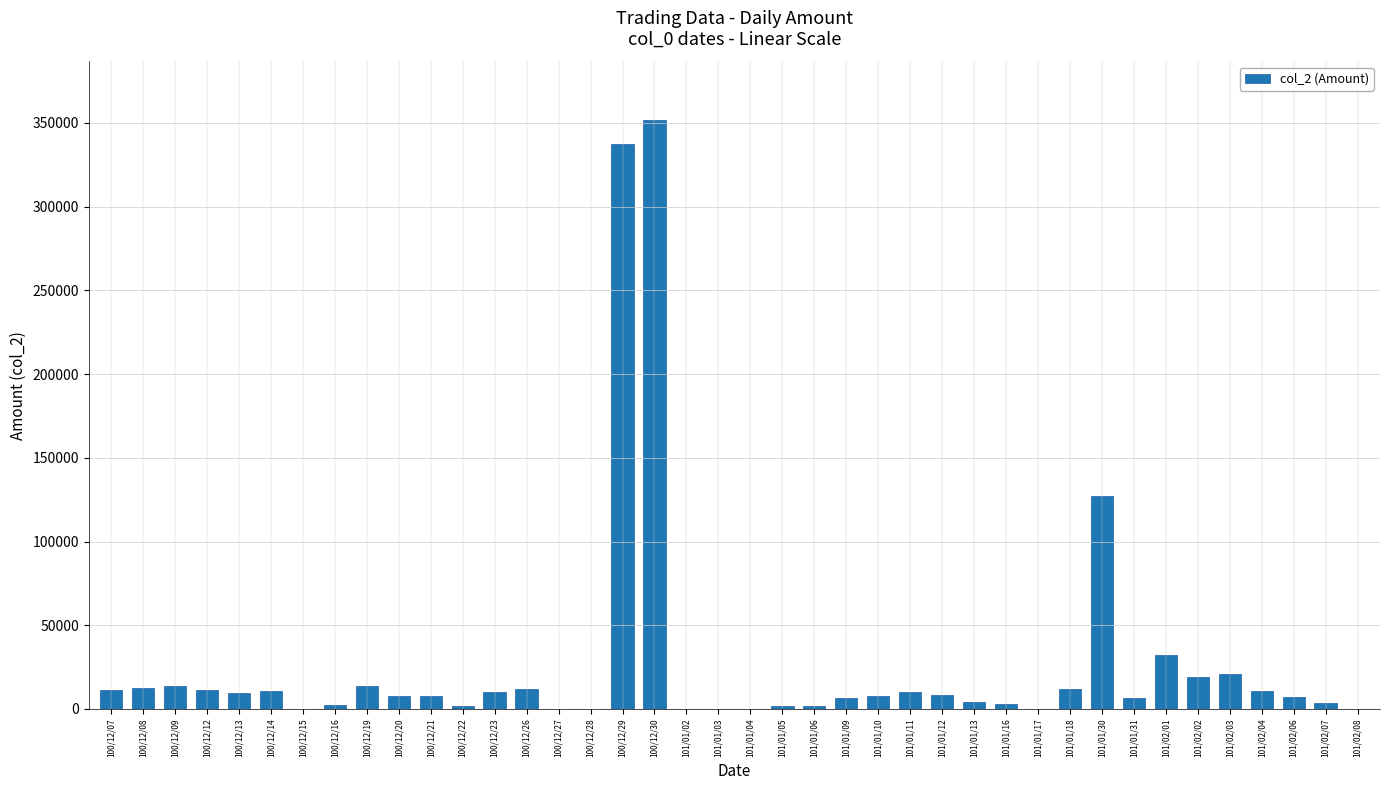

Which category has the highest value across all series?

100/12/30